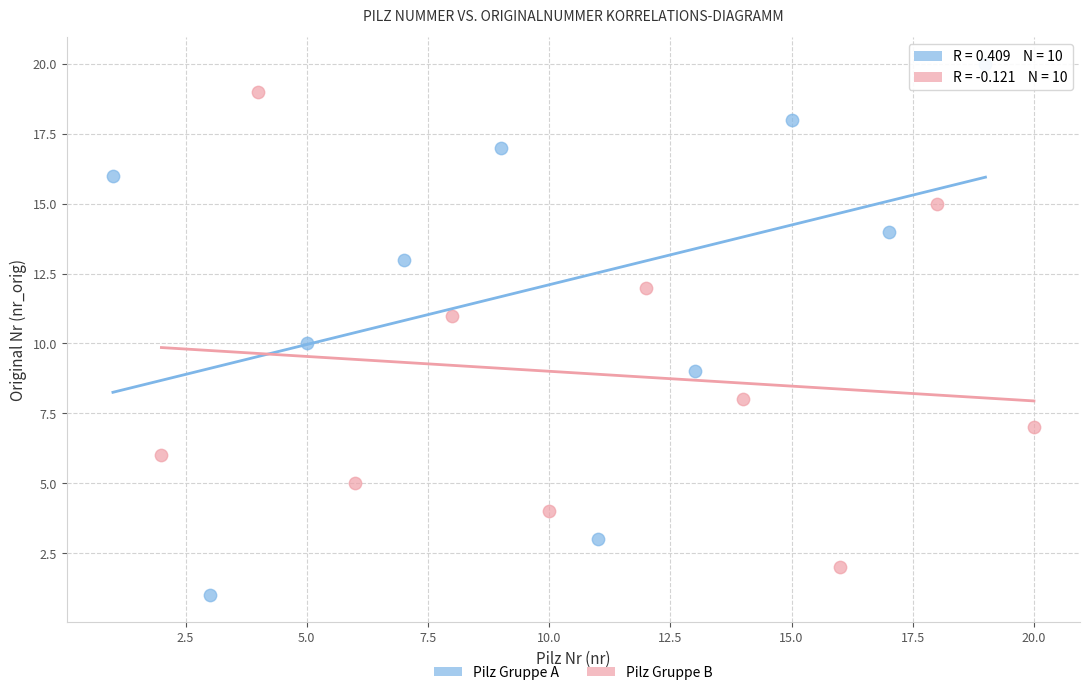

Which series has the widest spread of Y values?

Pilz Gruppe A